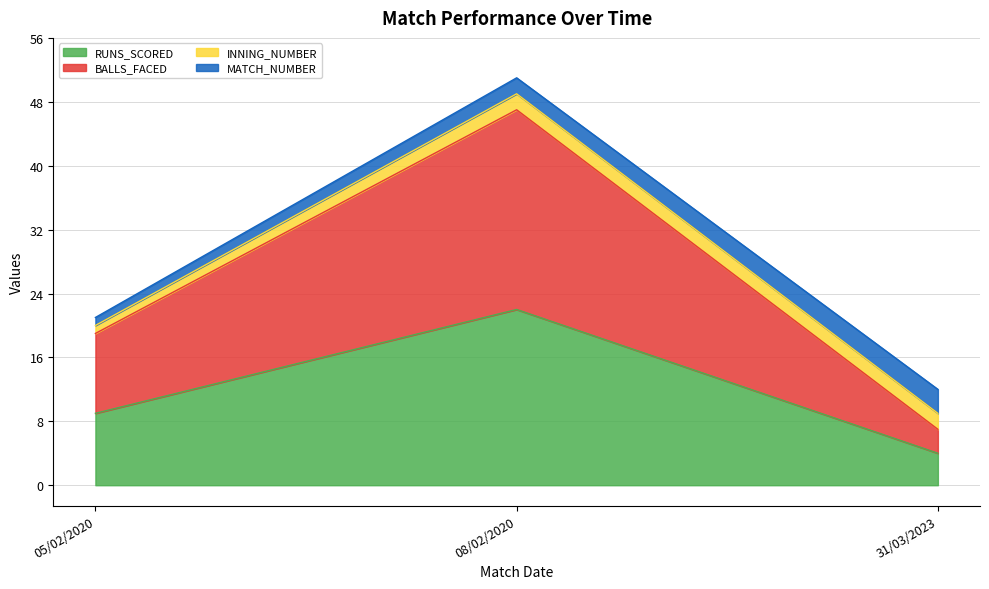

The value of RUNS_SCORED at 05/02/2020 is 5. True or false?

False